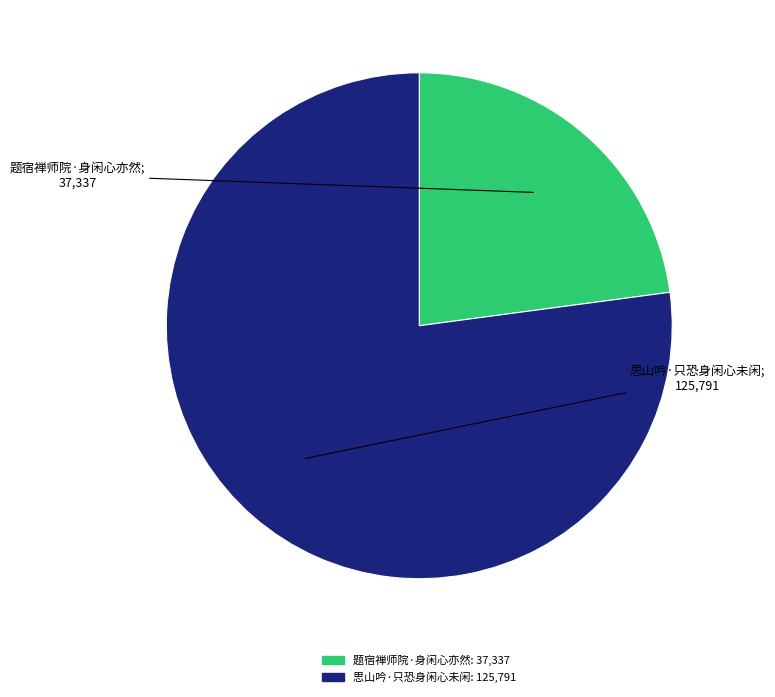

Rank the categories by value from highest to lowest.

思山吟·只恐身闲心未闲, 题宿禅师院·身闲心亦然